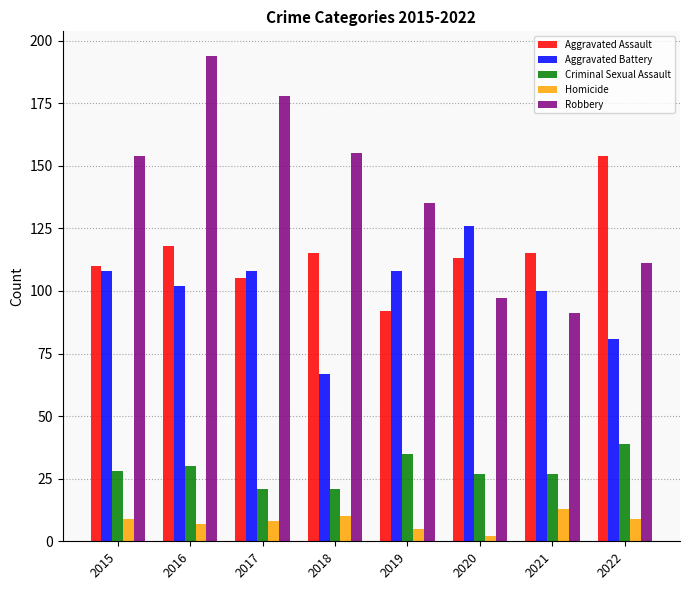

Which series has the largest total across all categories?

Robbery